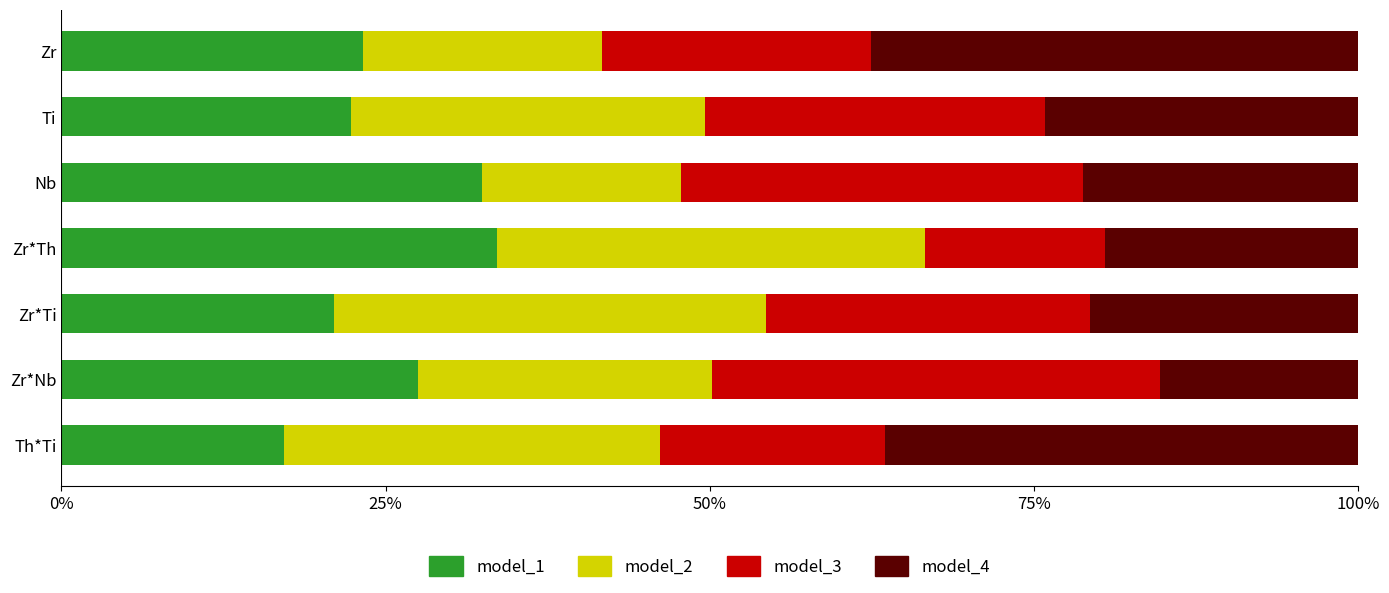

The value of model_1 at Ti is 4.9. True or false?

False